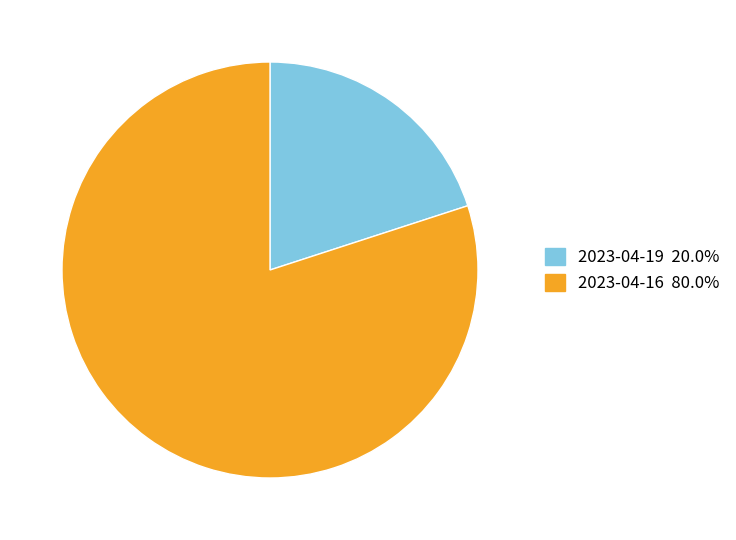

What is the ratio of the value at 2023-04-16 to the value at 2023-04-19?

4.0